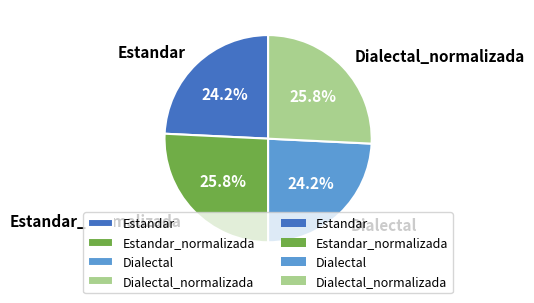

What percentage do Estandar_normalizada and Estandar together represent?

50.0%